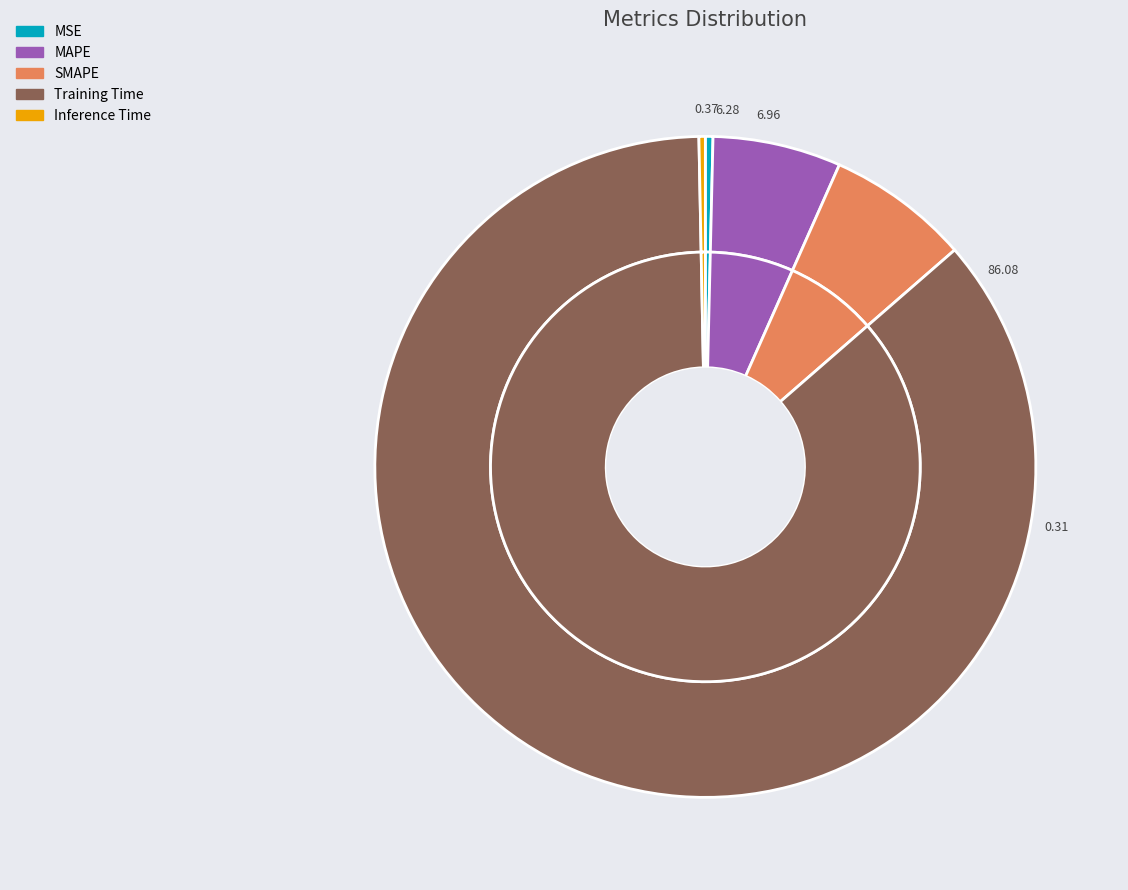

To the nearest percent, what percentage of the pie is Training Time?

86%